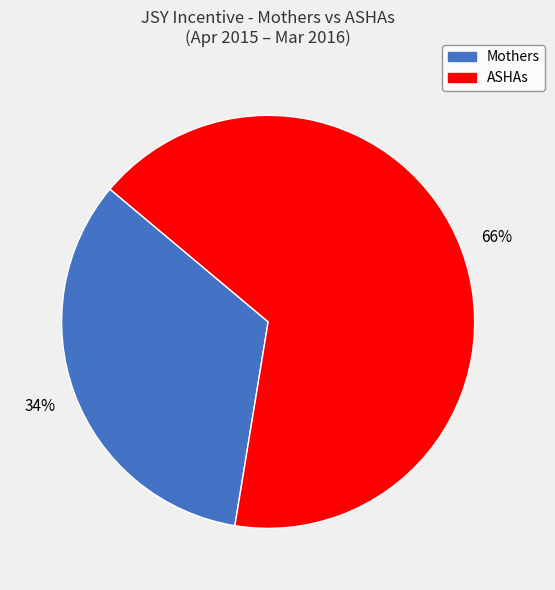

How many slices are in this pie chart?

2